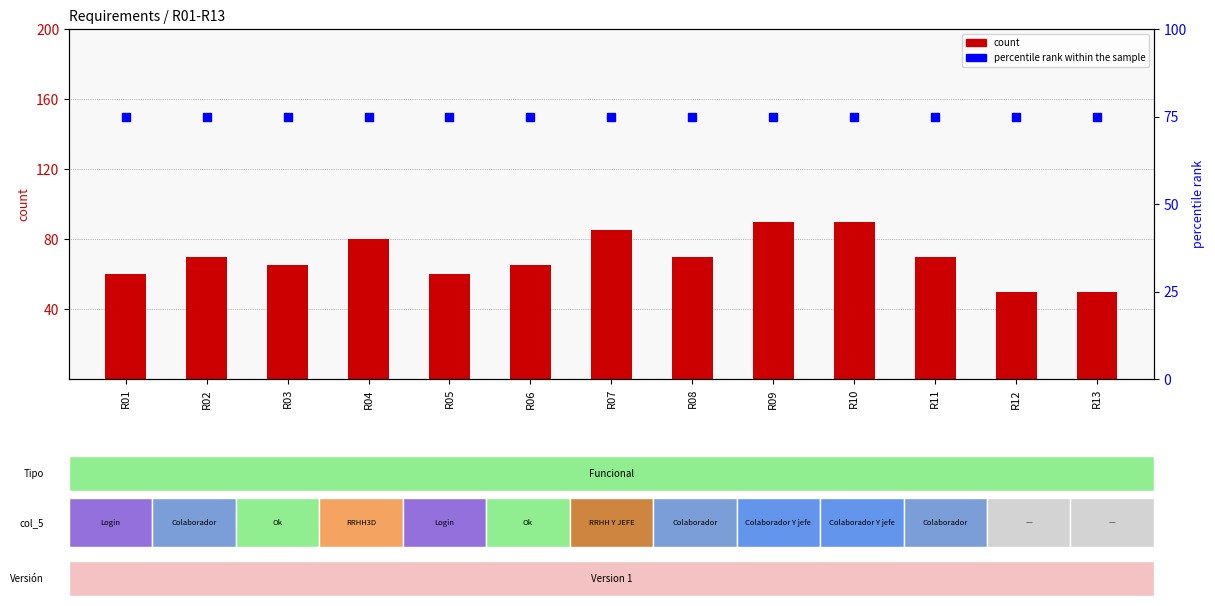

Which series has the widest spread of Y values?

count